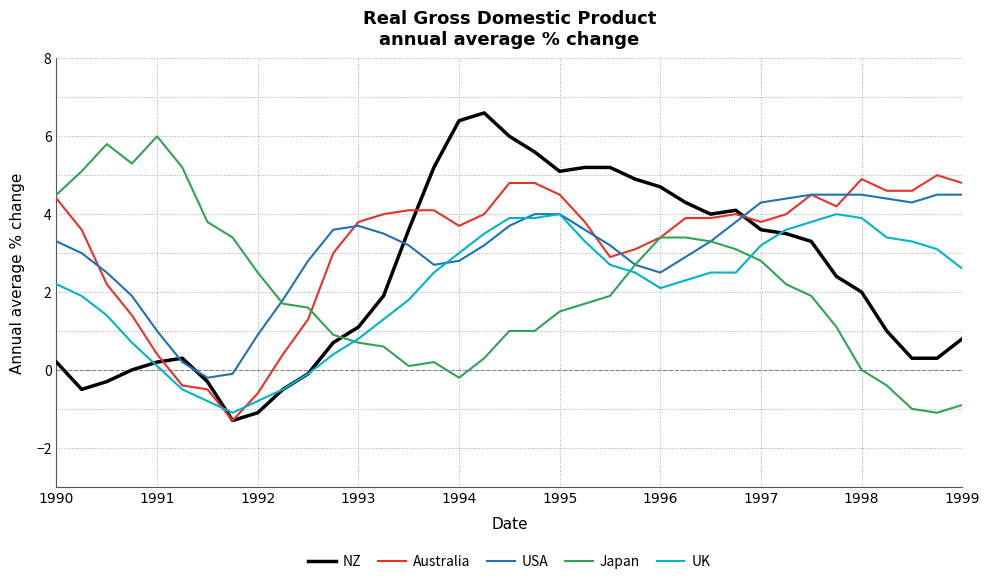

Does the chart have visible grid lines?

Yes